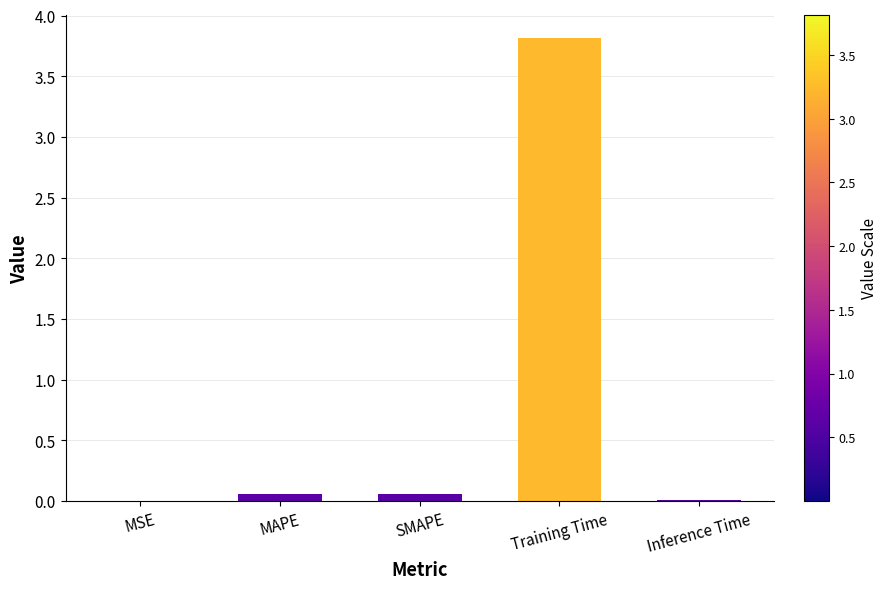

What is the approximate value at Training Time?

3.8